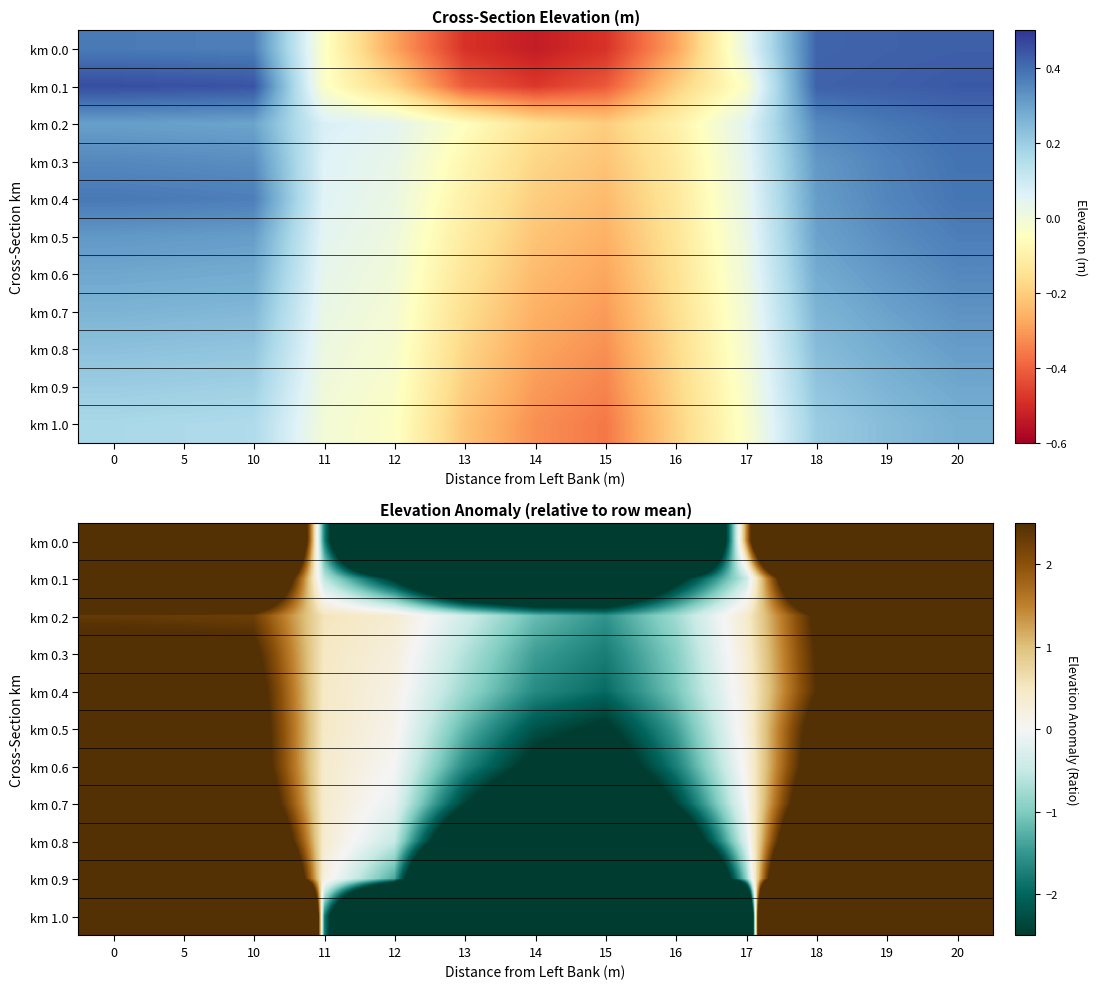

At which category is the sum across all series the highest?

20